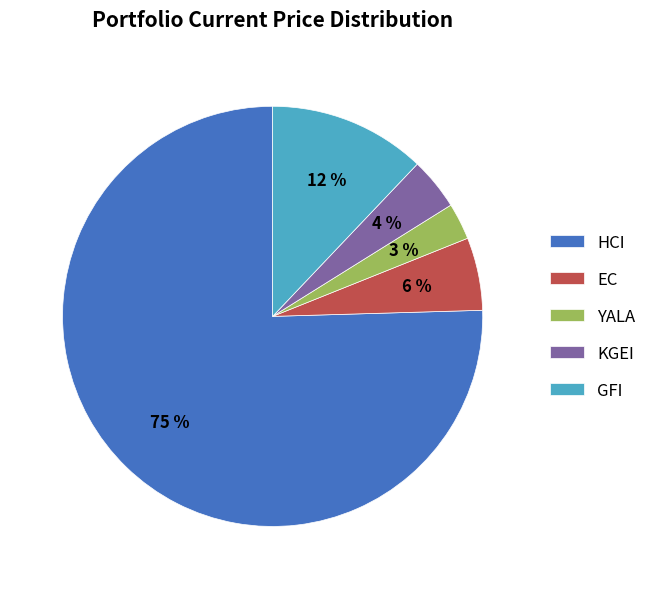

To the nearest percent, what is the average slice percentage?

20%